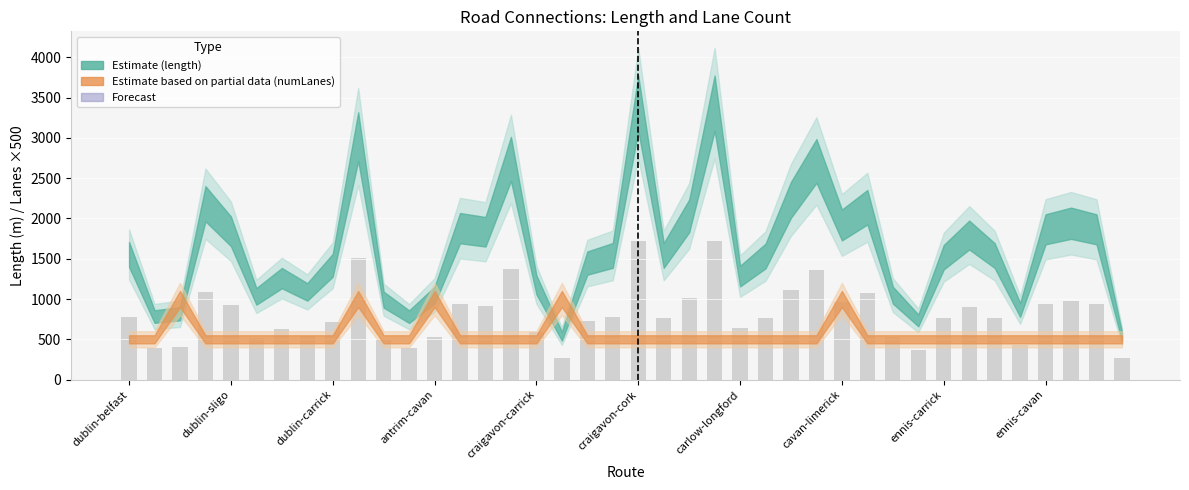

What is the difference between the maximum and minimum values?

1448.0